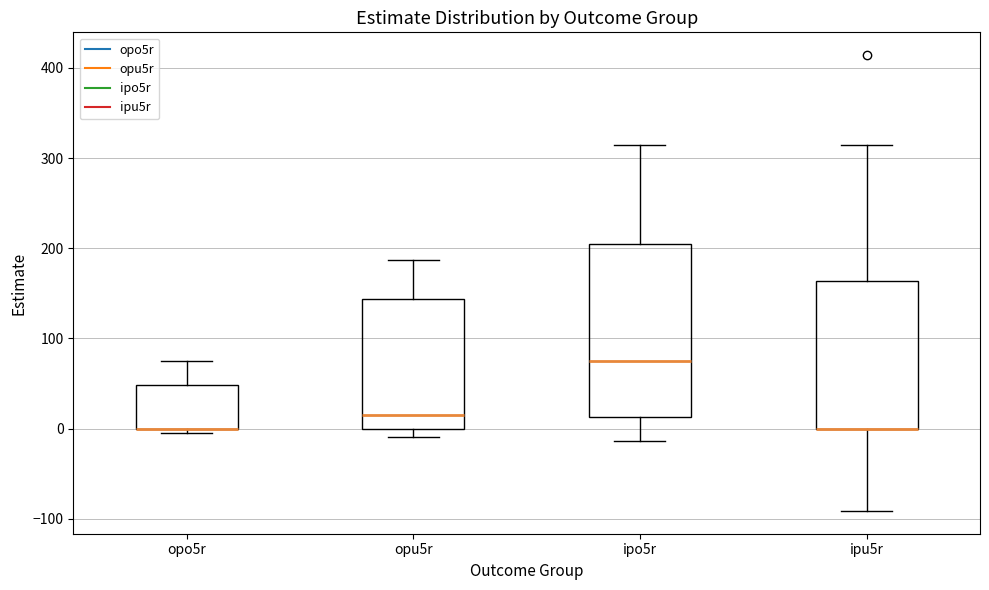

Reading left to right, read every box against the y-axis: the position of its median line, the range the box covers, and the ends of its whiskers. The values are not printed on the chart, so give them approximately, as read against the axis.

opo5r: median 0 (drawn on the box's lower edge), box 0 to 50, whiskers -10 to 70
opu5r: median 20, box 0 to 140, whiskers -10 to 190
ipo5r: median 80, box 10 to 200, whiskers -10 to 310
ipu5r: median 0 (drawn on the box's lower edge), box 0 to 160, whiskers -90 to 310